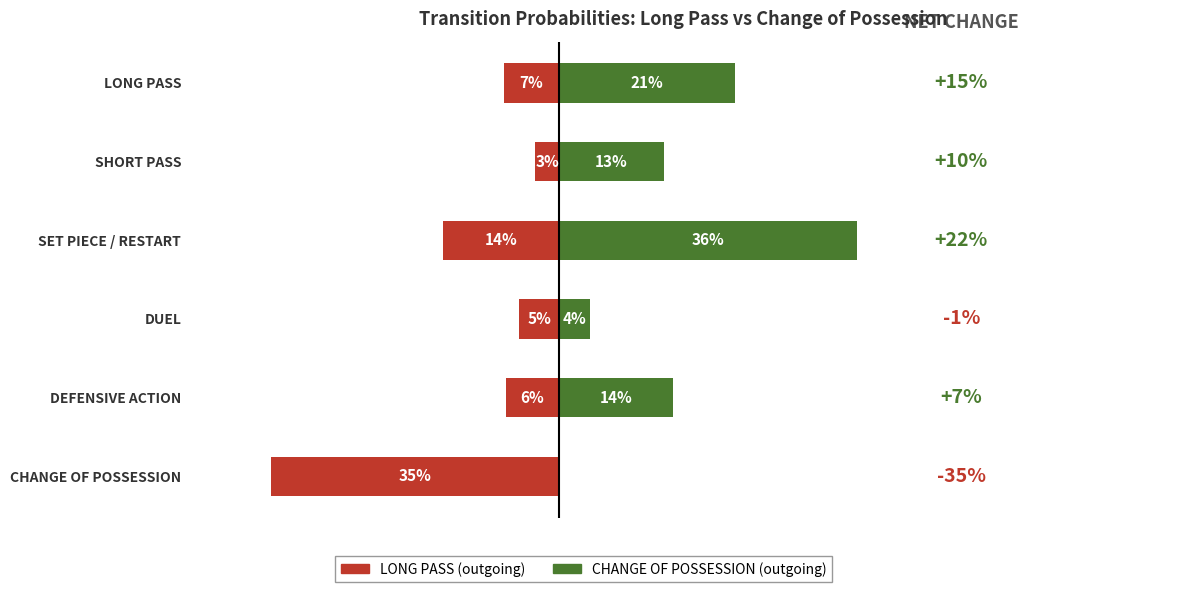

How many categories are shown in the chart?

6